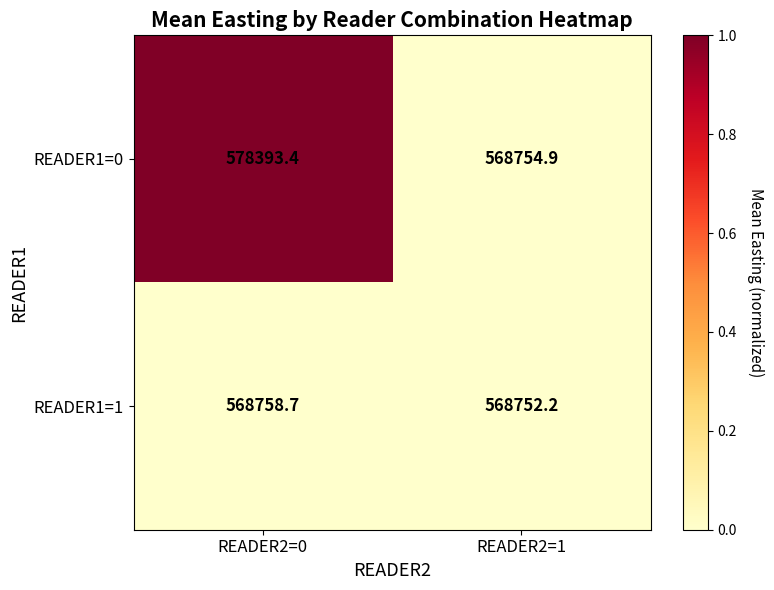

At which category is the sum across all series the highest?

READER2=0